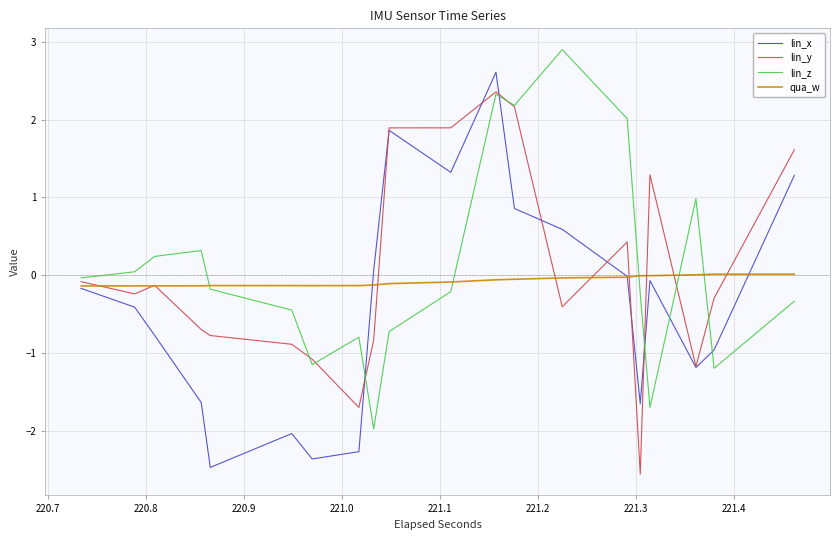

What is the difference between the maximum and minimum values in the qua_w series?

0.2